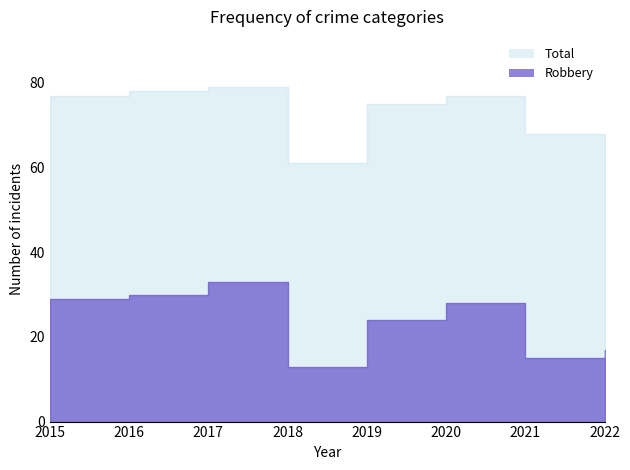

Is it true that Robbery equals 28 at 2020?

True